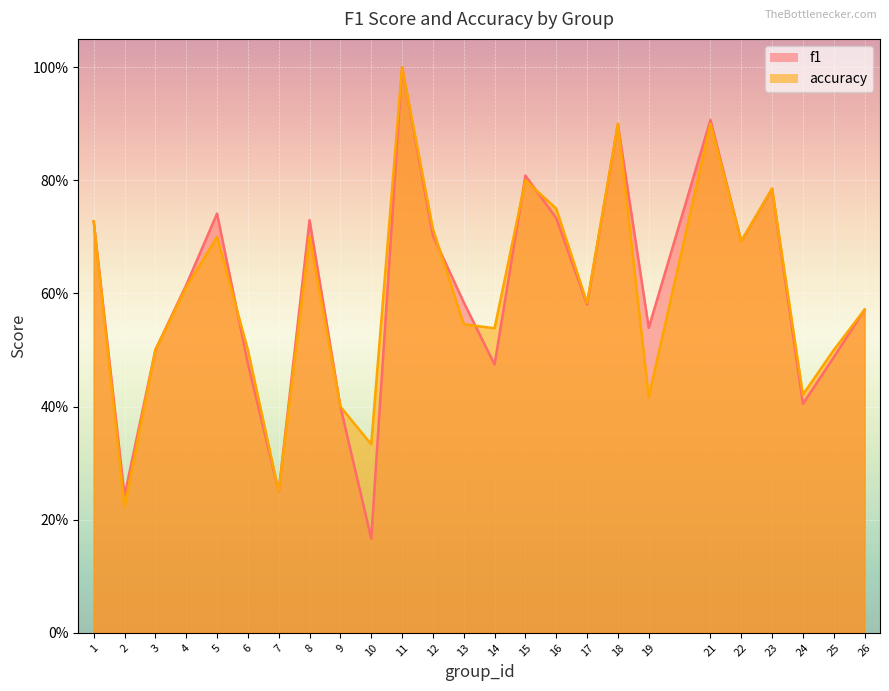

Which category has the highest value in the accuracy series?

11